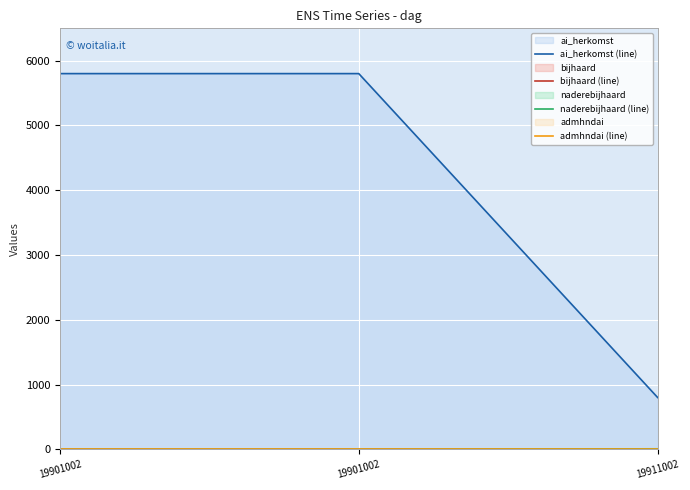

True or false: bijhaard (line) has a value of 1 at 19911002.

False